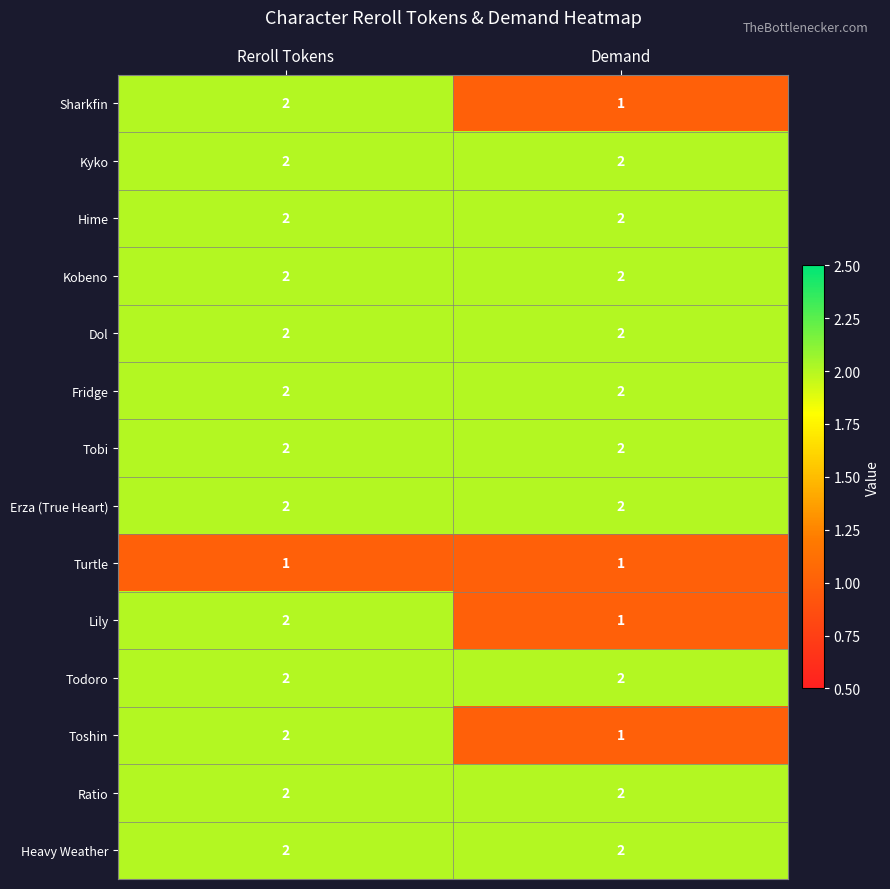

Reading right to left, transcribe all the data shown in this chart.

Sharkfin: Demand=1	Reroll Tokens=2
Kyko: Demand=2	Reroll Tokens=2
Hime: Demand=2	Reroll Tokens=2
Kobeno: Demand=2	Reroll Tokens=2
Dol: Demand=2	Reroll Tokens=2
Fridge: Demand=2	Reroll Tokens=2
Tobi: Demand=2	Reroll Tokens=2
Erza (True Heart): Demand=2	Reroll Tokens=2
Turtle: Demand=1	Reroll Tokens=1
Lily: Demand=1	Reroll Tokens=2
Todoro: Demand=2	Reroll Tokens=2
Toshin: Demand=1	Reroll Tokens=2
Ratio: Demand=2	Reroll Tokens=2
Heavy Weather: Demand=2	Reroll Tokens=2